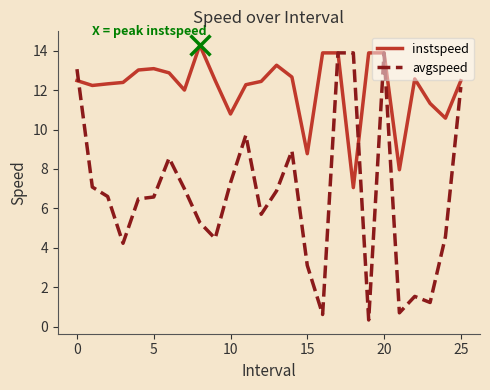

What is the highest value of the avgspeed series?

13.9